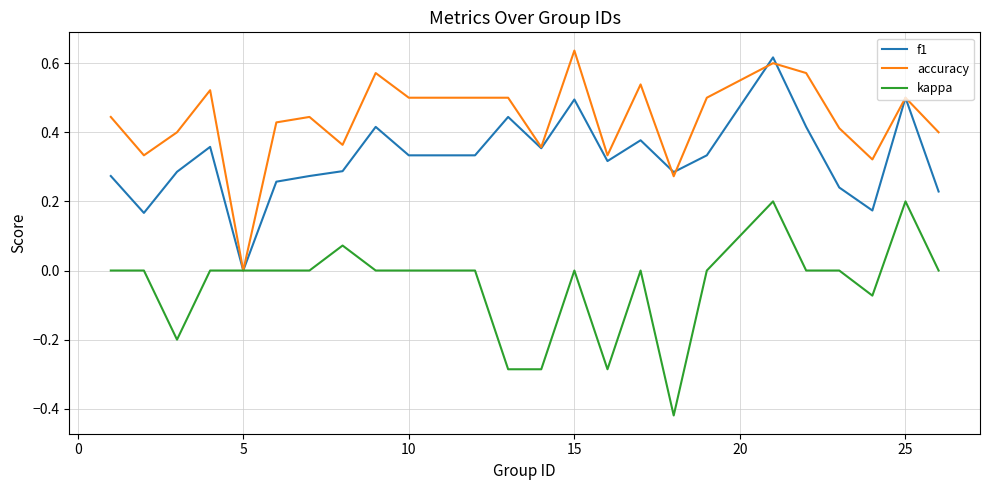

Which series has the largest total across all categories?

accuracy